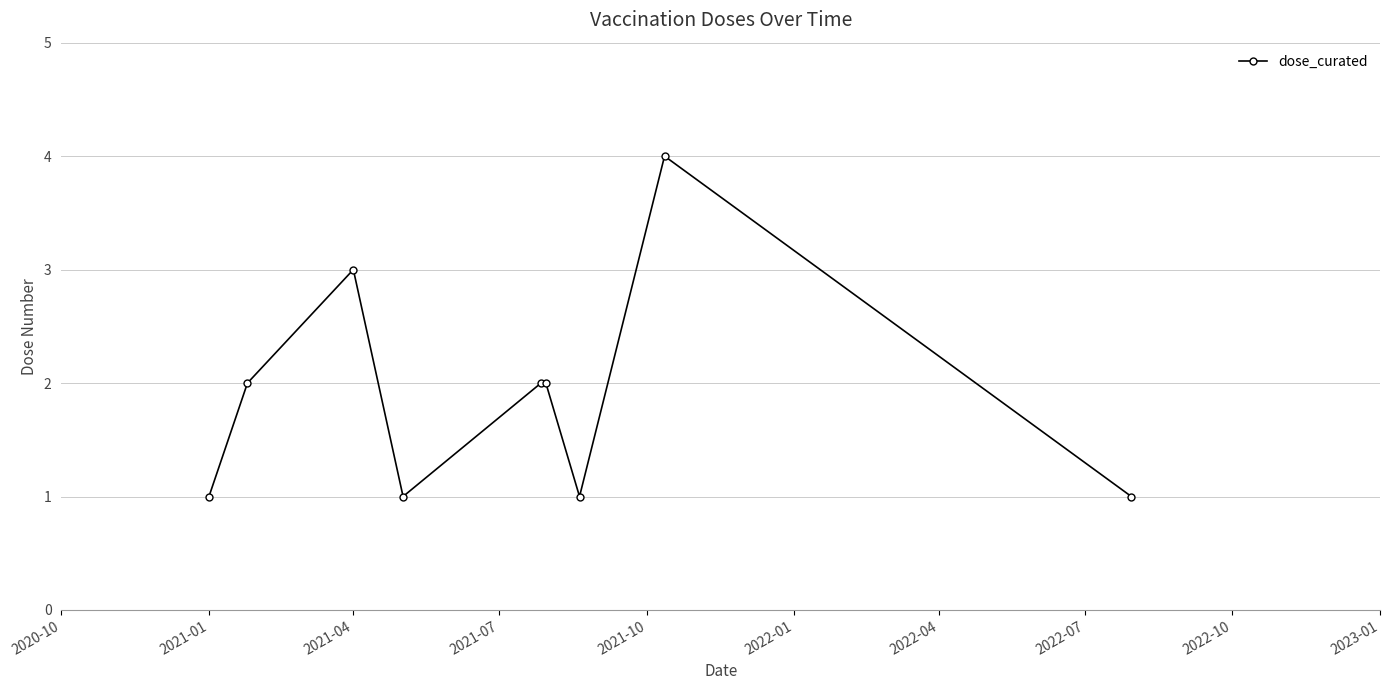

What is the difference between the maximum and second lowest values?

3